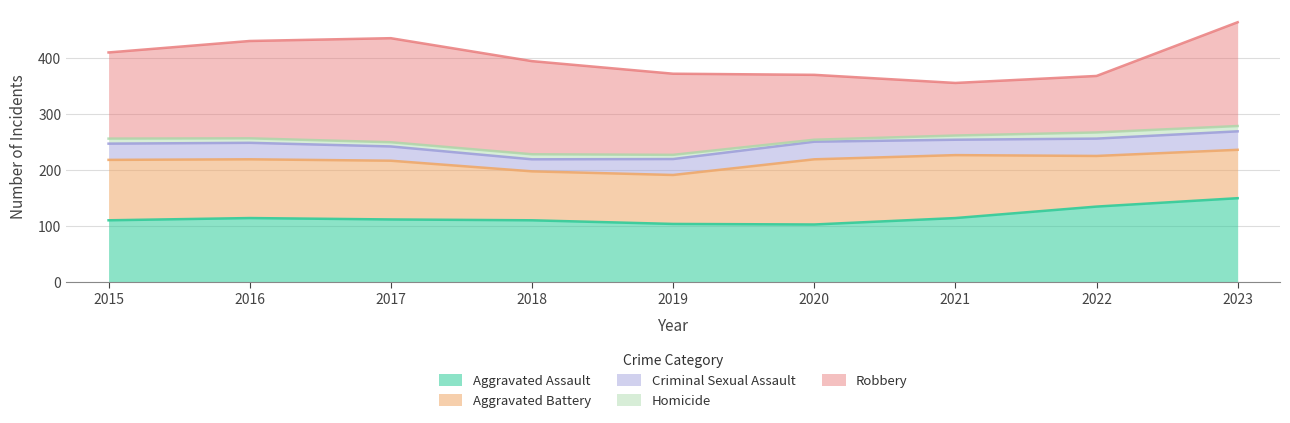

True or false: Aggravated Assault and Robbery intersect in this chart.

True